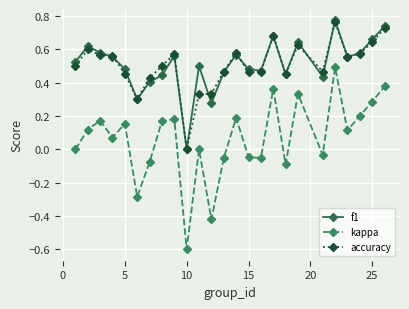

In kappa, how many points are lower than both neighbors (excluding endpoints)?

8